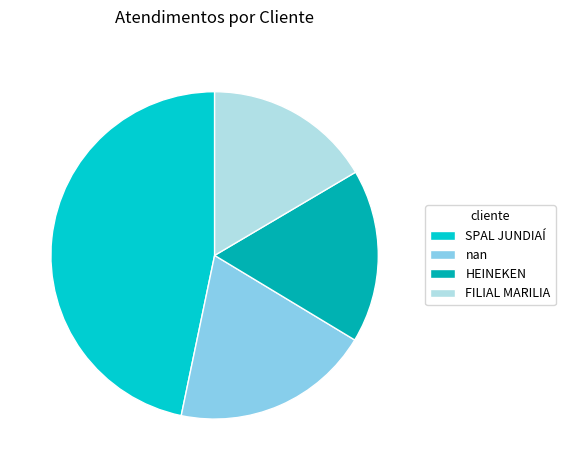

How many segments does this pie chart have?

4